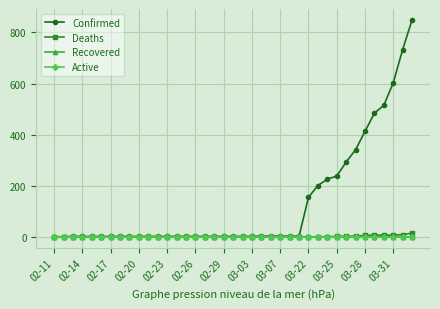

How many Recovered values are between 0 and 1?

39